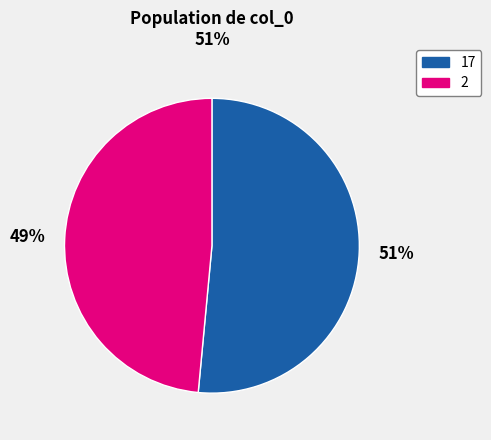

Does 17 account for over 50% of the chart?

Yes